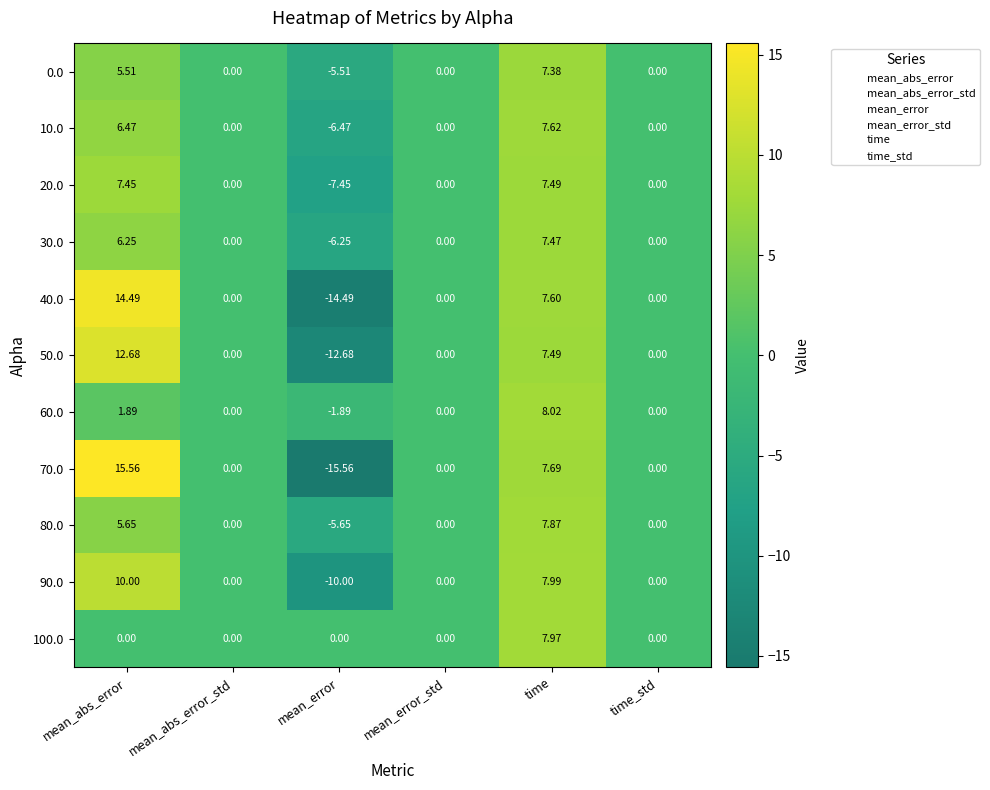

Is the value of 40.0 at mean_abs_error greater than the value of 80.0 at mean_error_std?

Yes